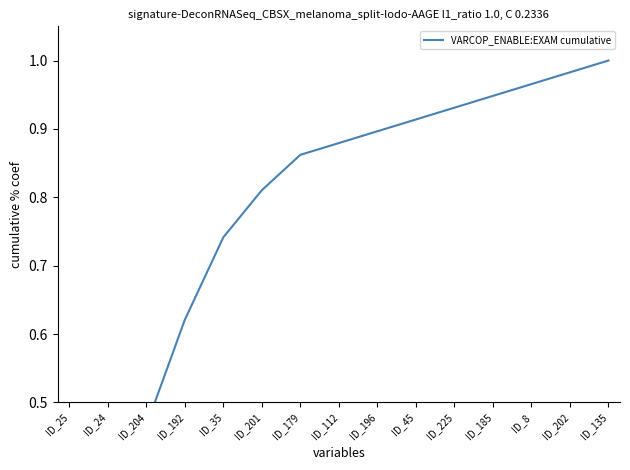

Reading left to right, transcribe all the data shown in this chart.

ID_25=0.2	ID_24=0.3	ID_204=0.5	ID_192=0.6	ID_35=0.7	ID_201=0.8	ID_179=0.9	ID_112=0.9	ID_196=0.9	ID_45=0.9	ID_225=0.9	ID_185=0.9	ID_8=1.0	ID_202=1.0	ID_135=1.0